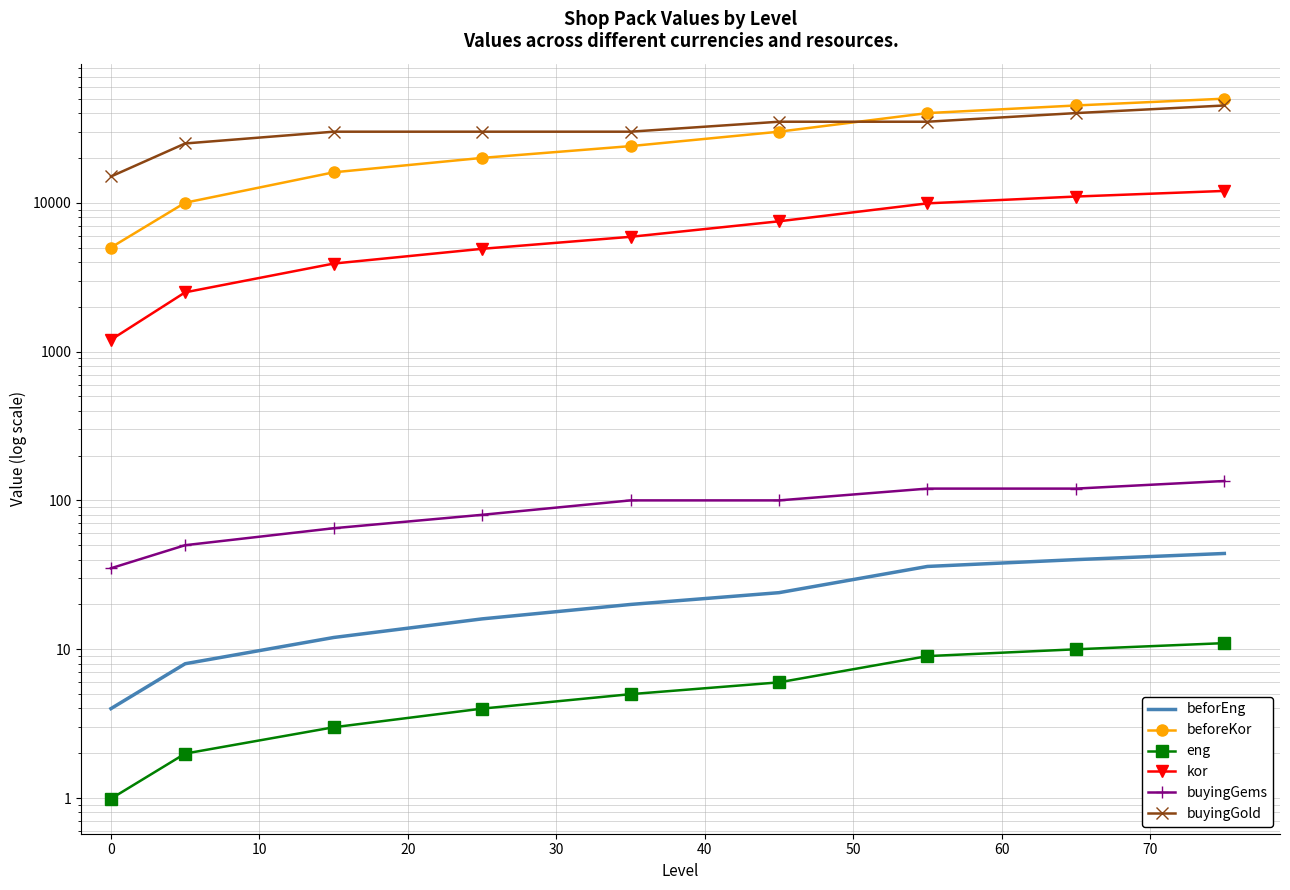

True or false: buyingGems has a value of 211.9 at 70.

False